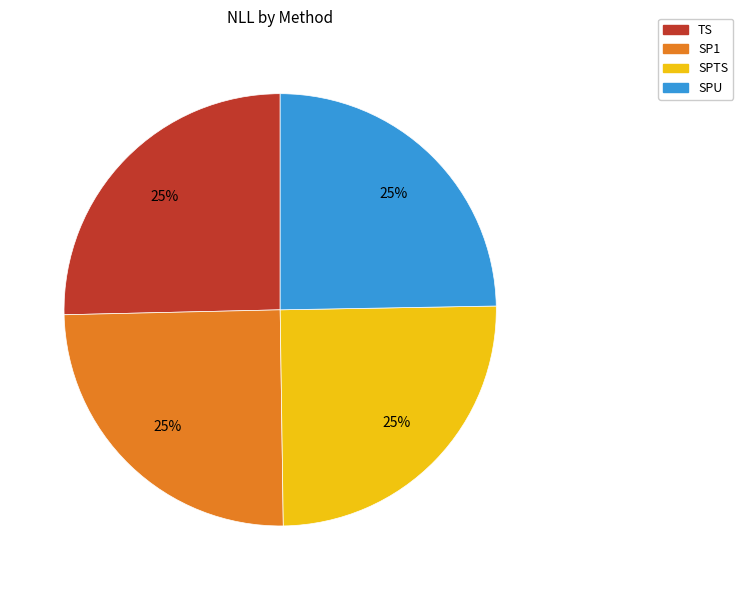

Does TS represent more than half of the total?

No